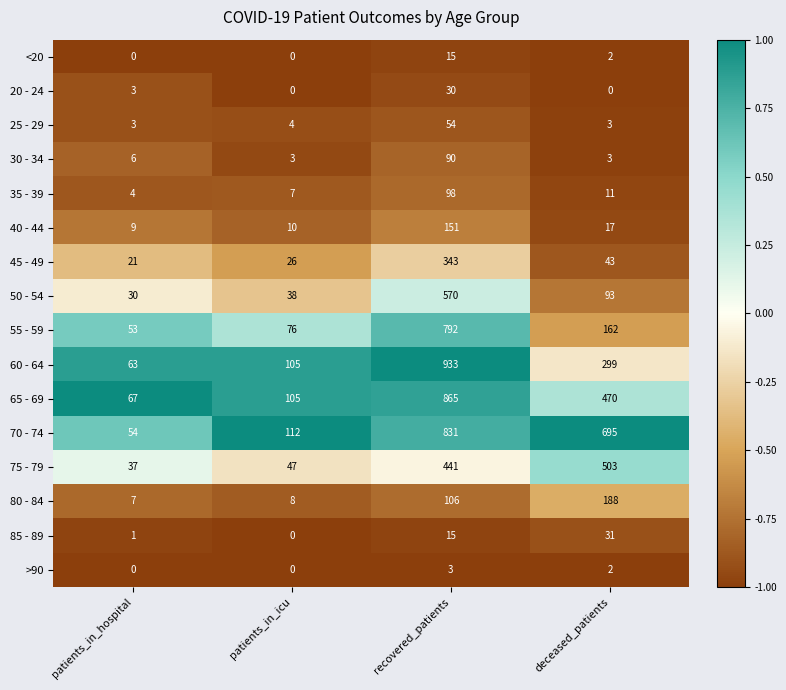

The >90 series shows 3 at deceased_patients. True or false?

False